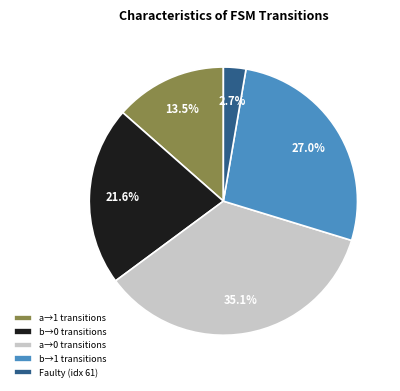

Is there any slice that represents more than half of the pie?

No